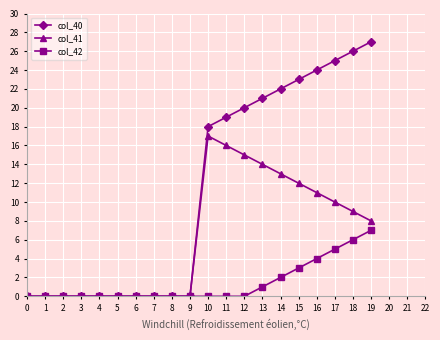

What is the maximum value shown in the chart?

27.0